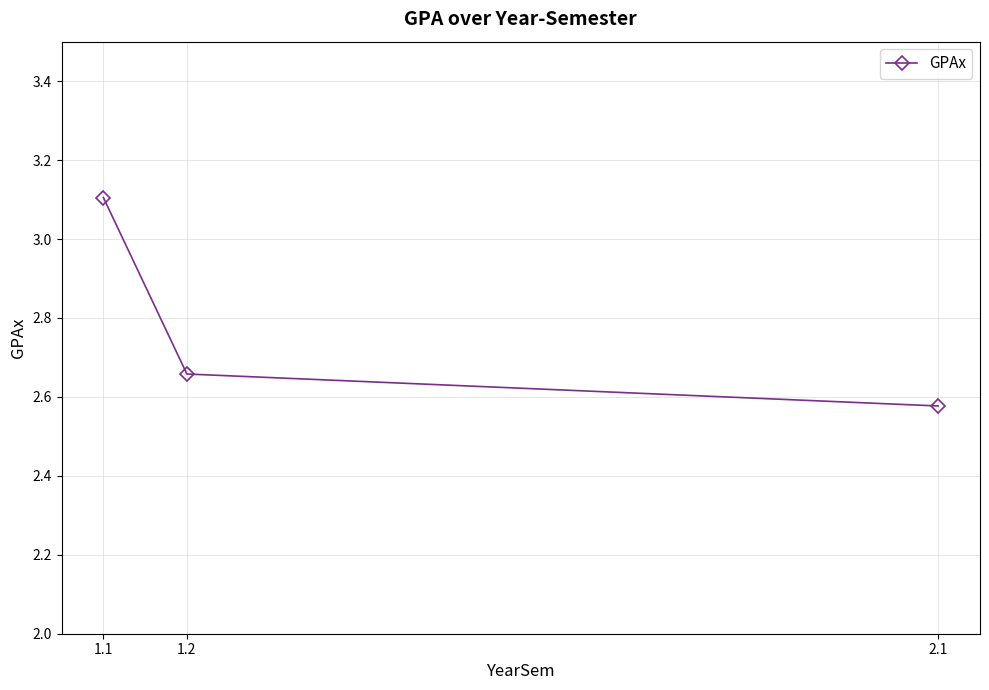

The value at 1.1 is 3.1. True or false?

True